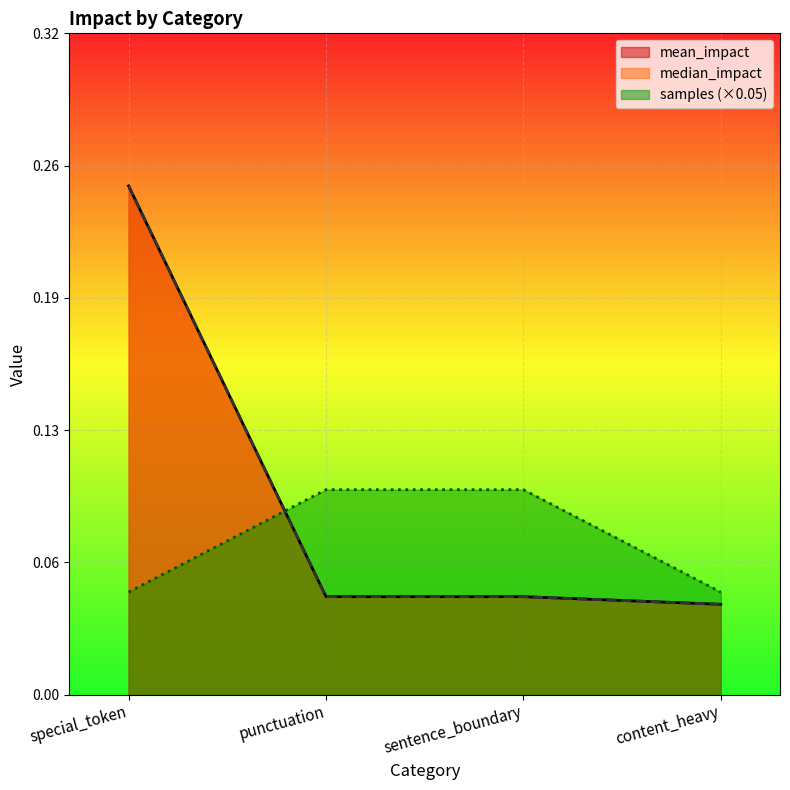

True or false: mean_impact and median_impact cross at least once.

False